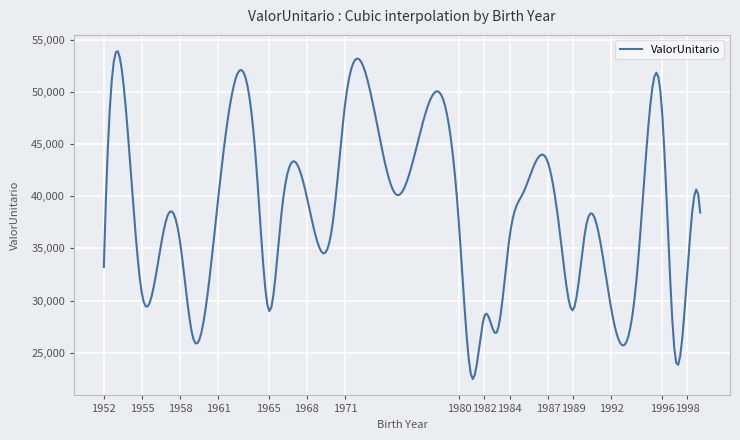

What is the greatest value displayed?

53880.5